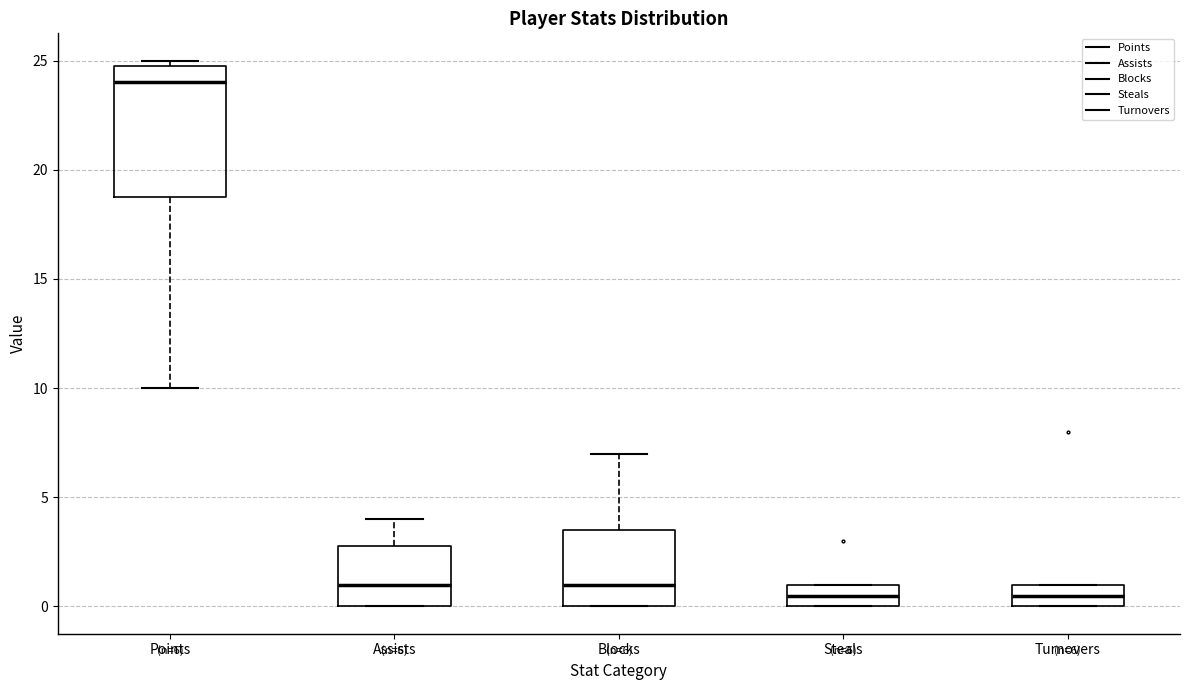

Comparing the boxes themselves (not the whiskers), which one is the tallest?

Points